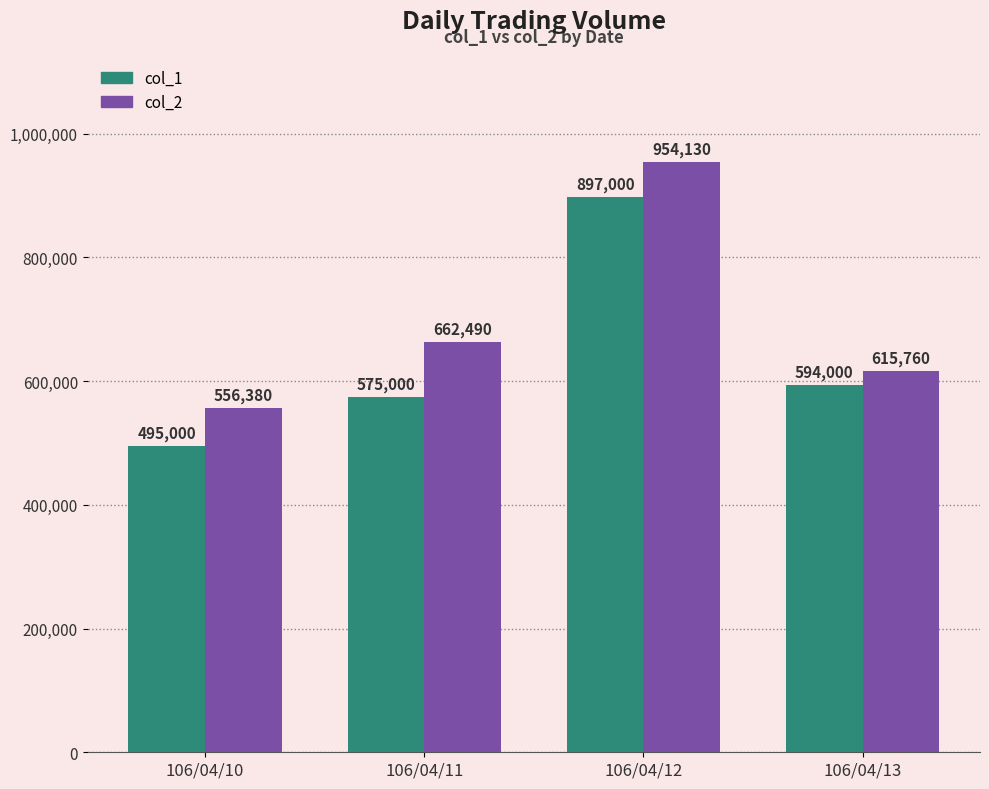

Reading left to right, transcribe all the data shown in this chart.

col_1: 495000	575000	897000	594000
col_2: 556380	662490	954130	615760